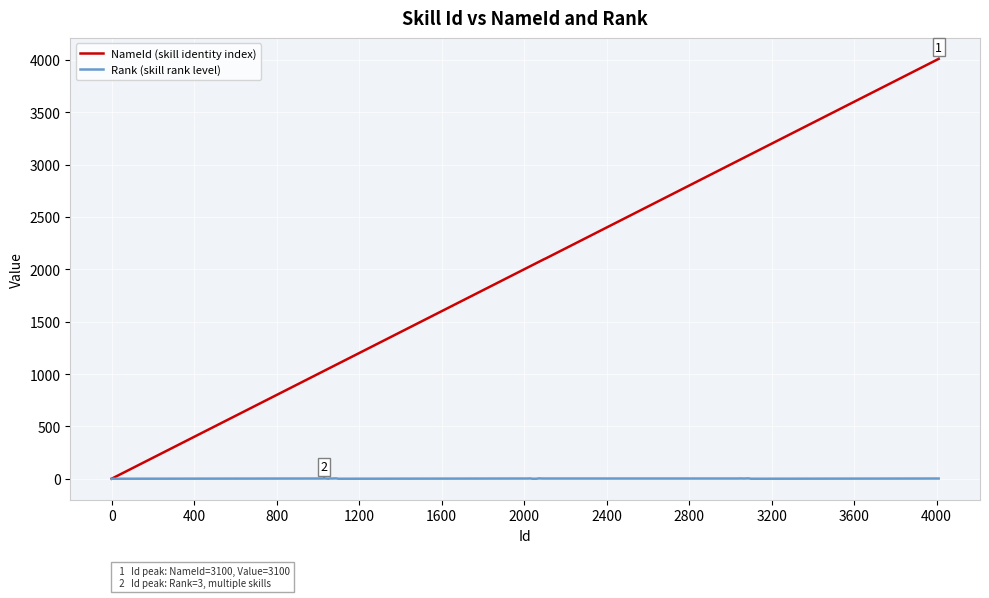

Which series has the largest total across all categories?

NameId (skill identity index)